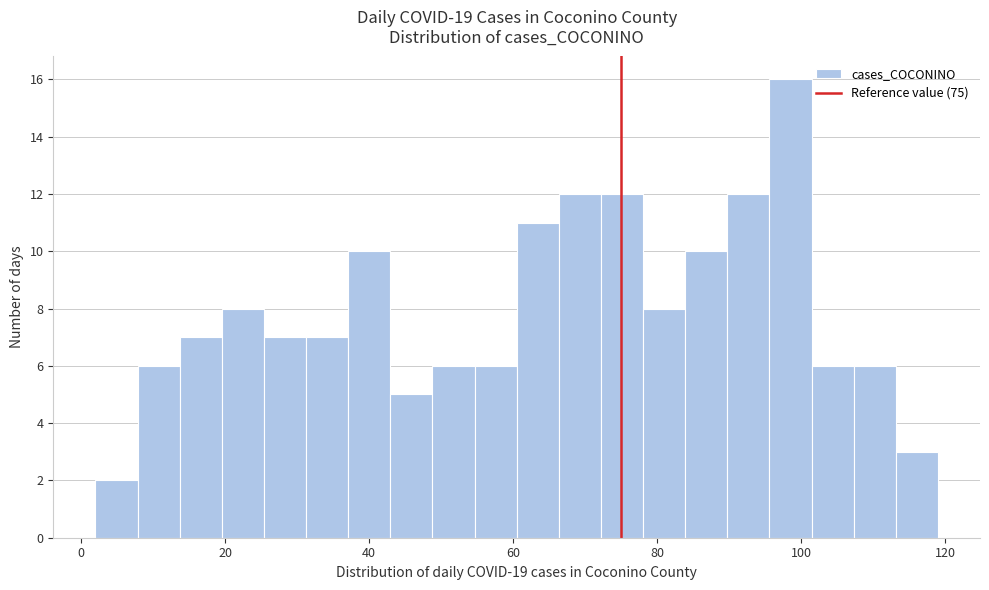

Around what value on the x-axis is the tallest bar? Give the approximate position of its centre, as read against the axis.

98